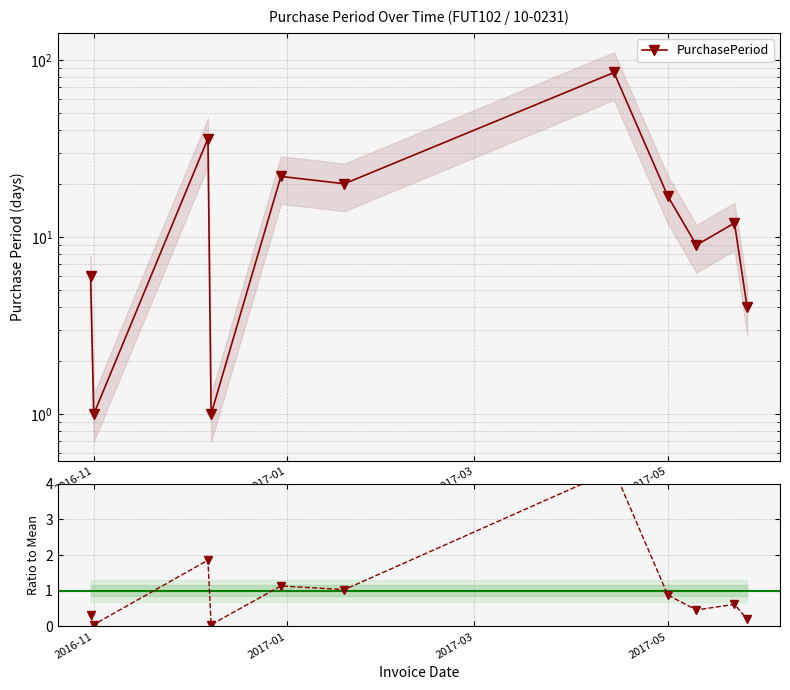

In PurchasePeriod, how many points are lower than both neighbors (excluding endpoints)?

4